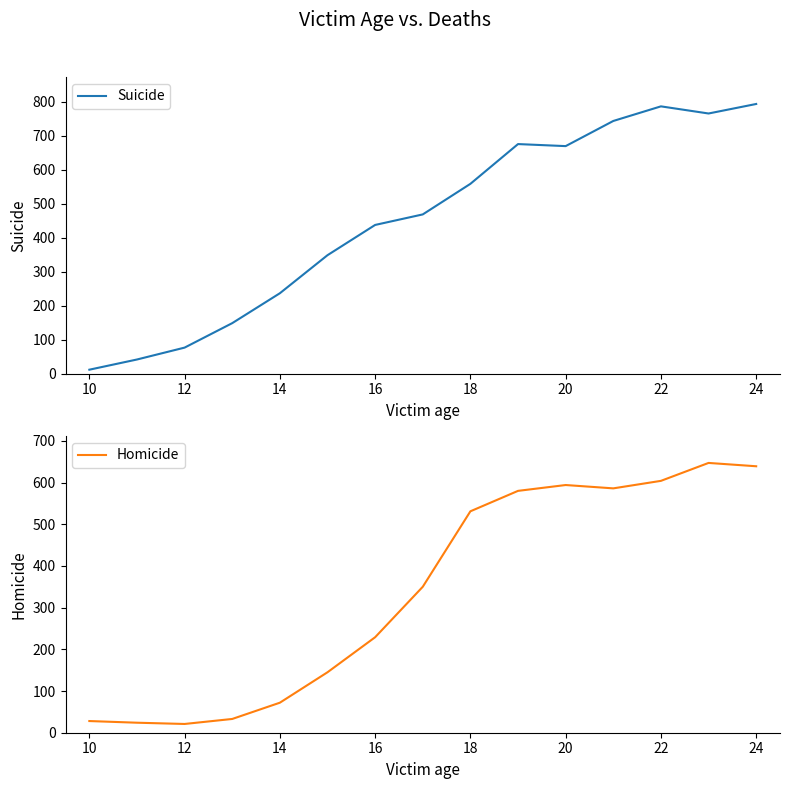

What is the difference between the maximum and second lowest values in the Homicide series?

623